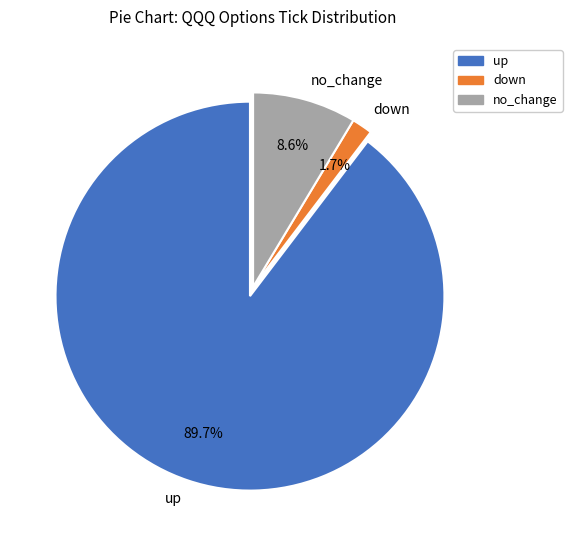

Does any single category account for the majority?

Yes